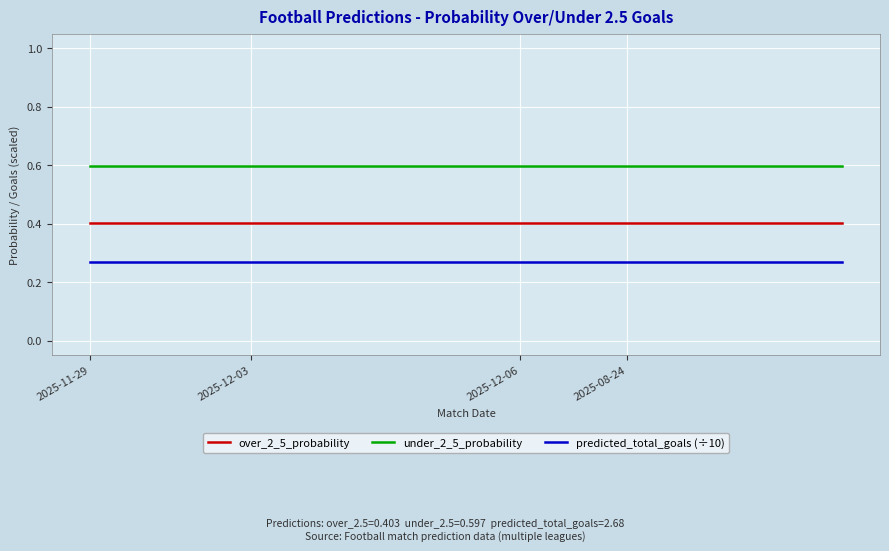

Rank the series by their maximum value, from highest to lowest.

under_2_5_probability, over_2_5_probability, predicted_total_goals (÷10)